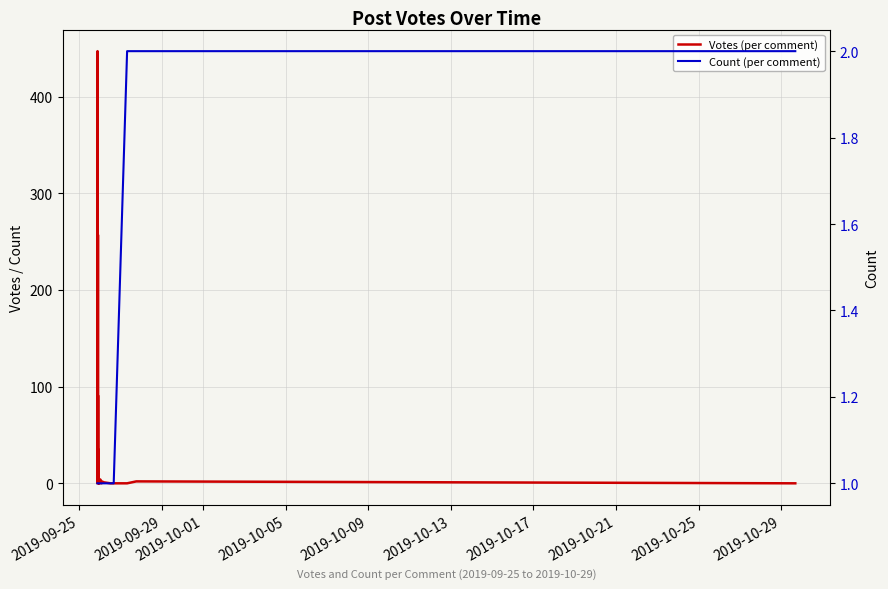

What is the total value across all series at 2019-09-25?

13